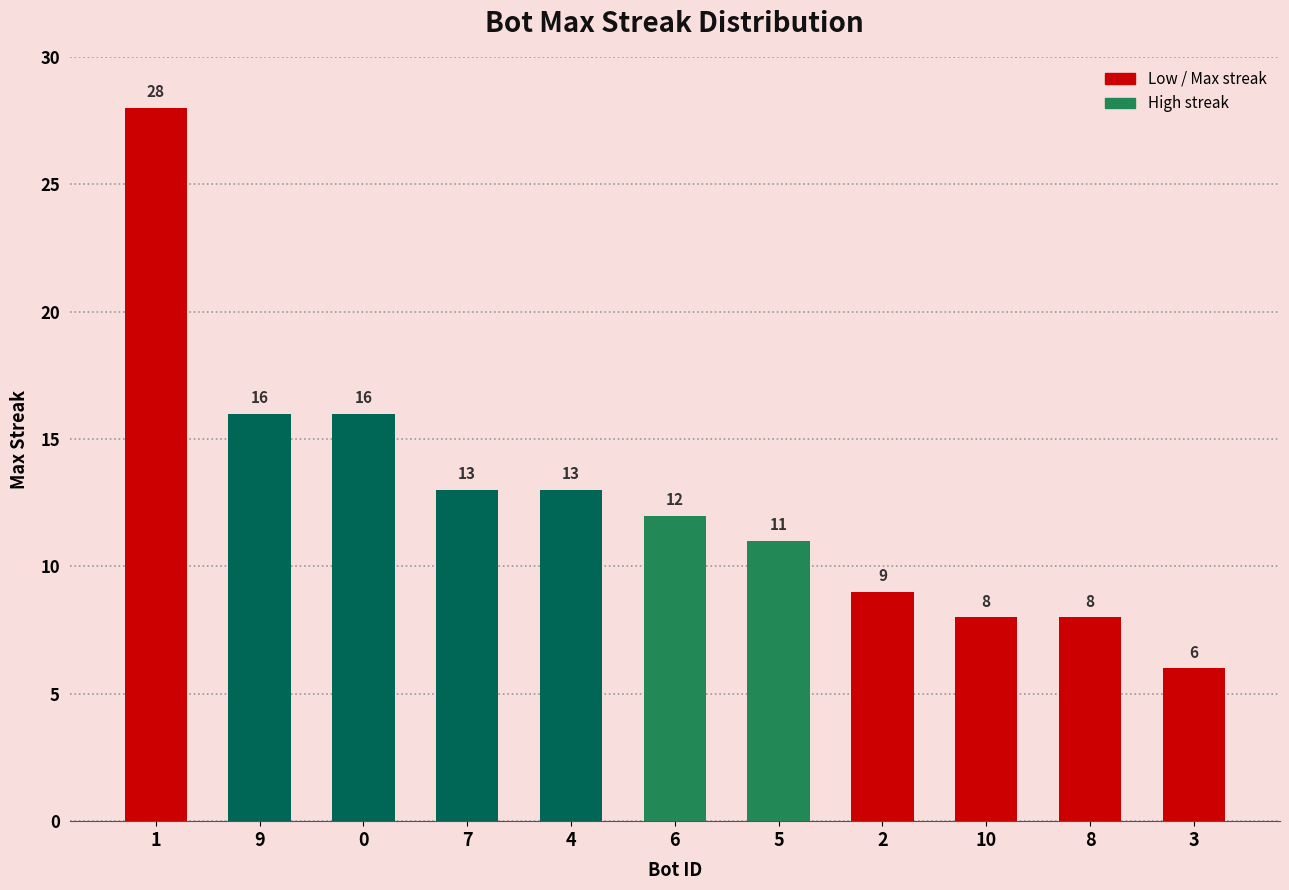

What value does the data have at 10?

8